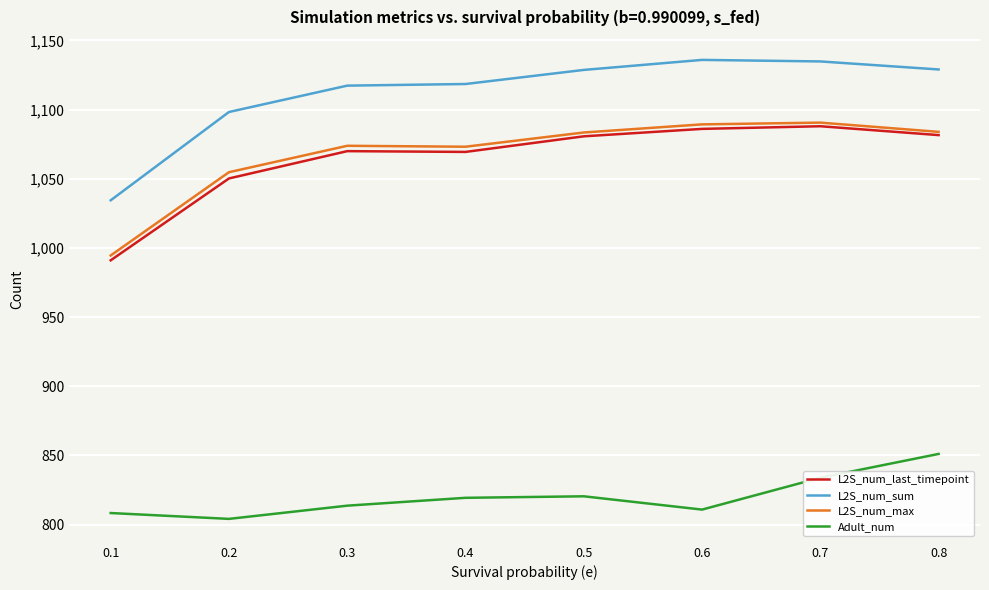

At how many categories does at least one series exceed 1037?

7